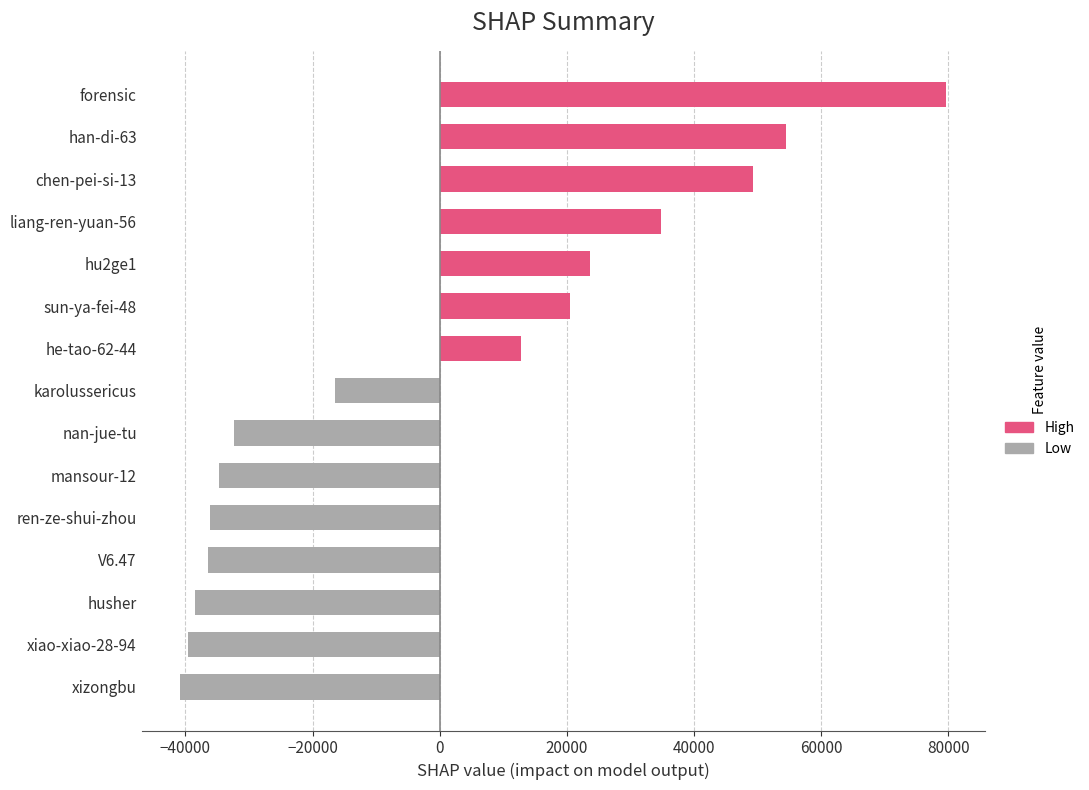

The value at hu2ge1 is 23599.8. True or false?

True